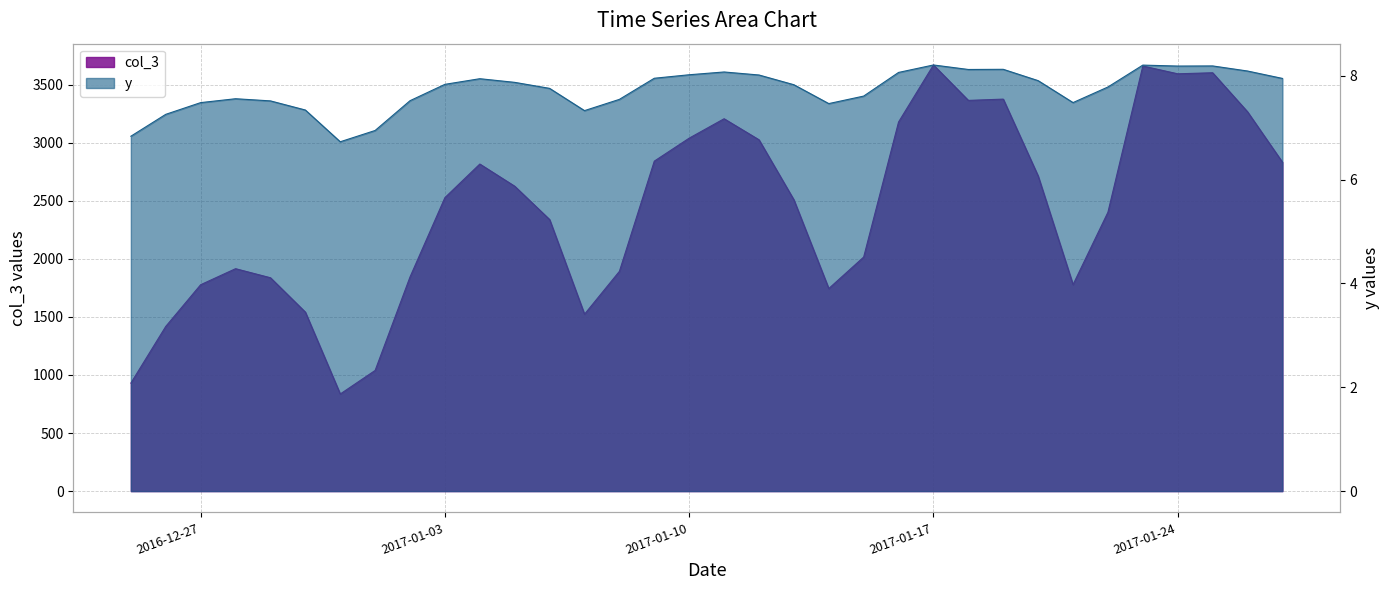

Where is the first local maximum for col_3?

2016-12-28